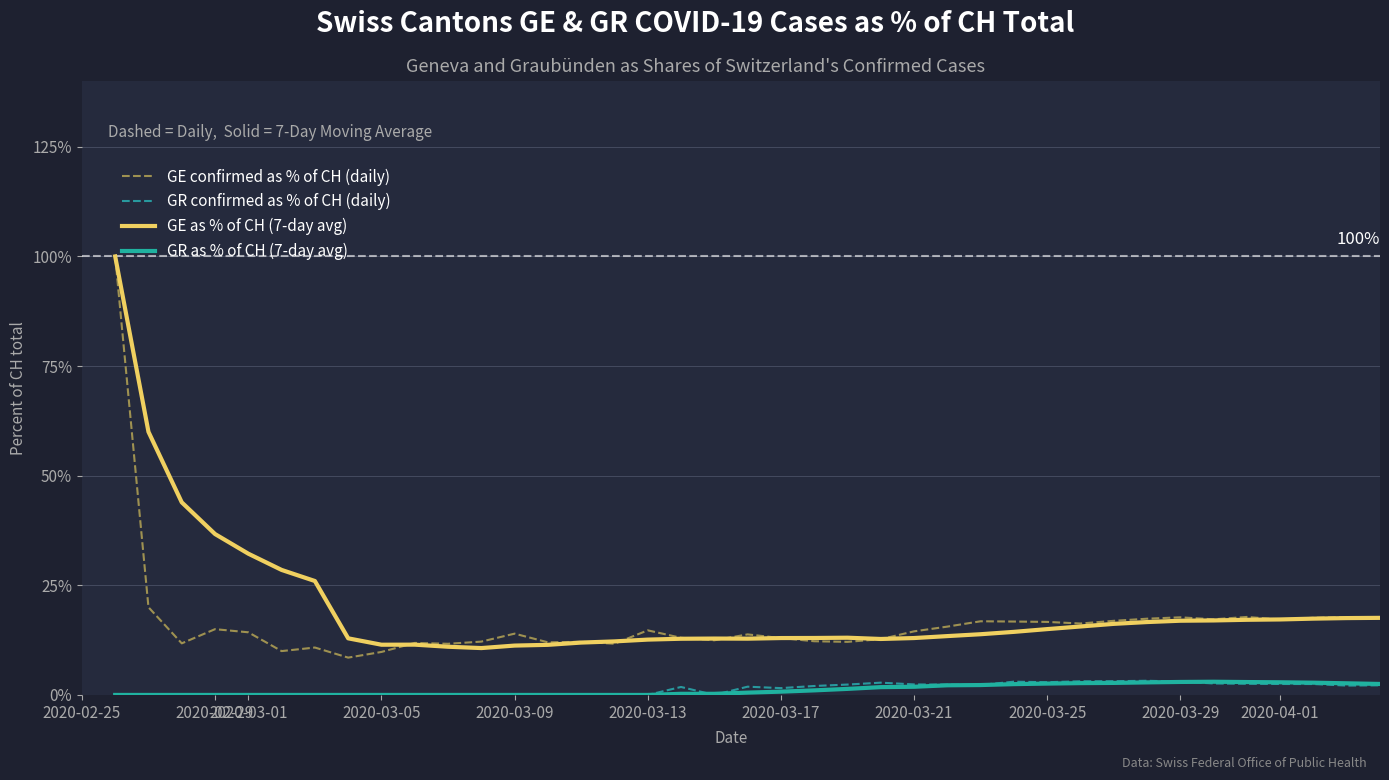

True or false: GR as % of CH (7-day avg) has more than 1 interior local peaks.

False